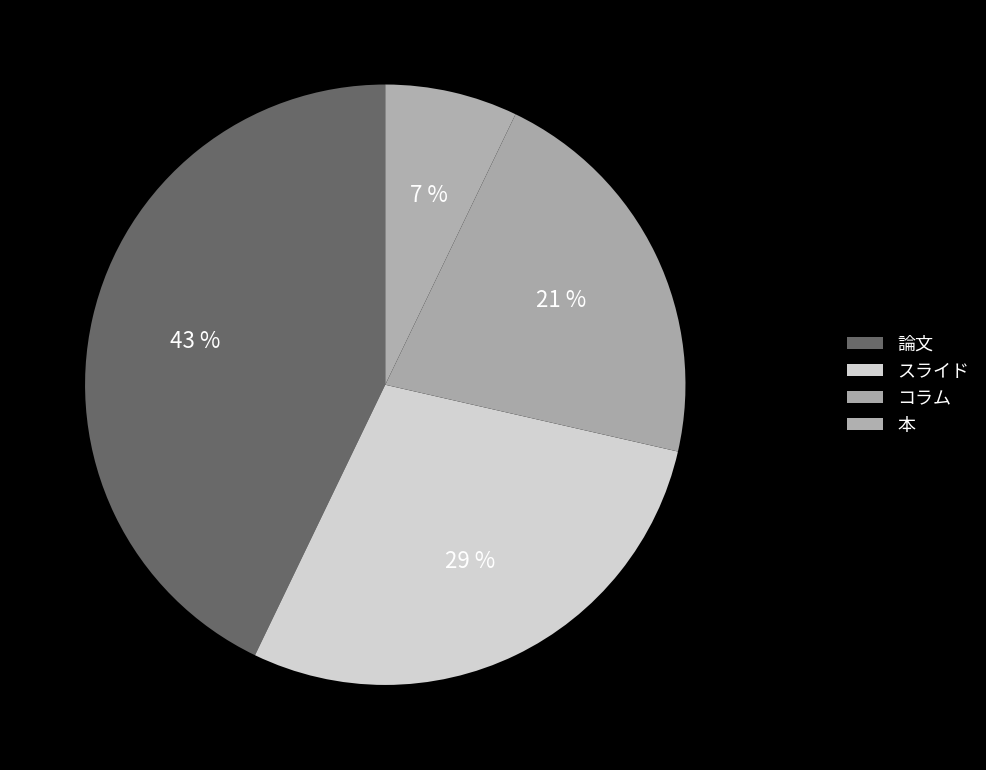

Is there any slice that represents more than half of the pie?

No